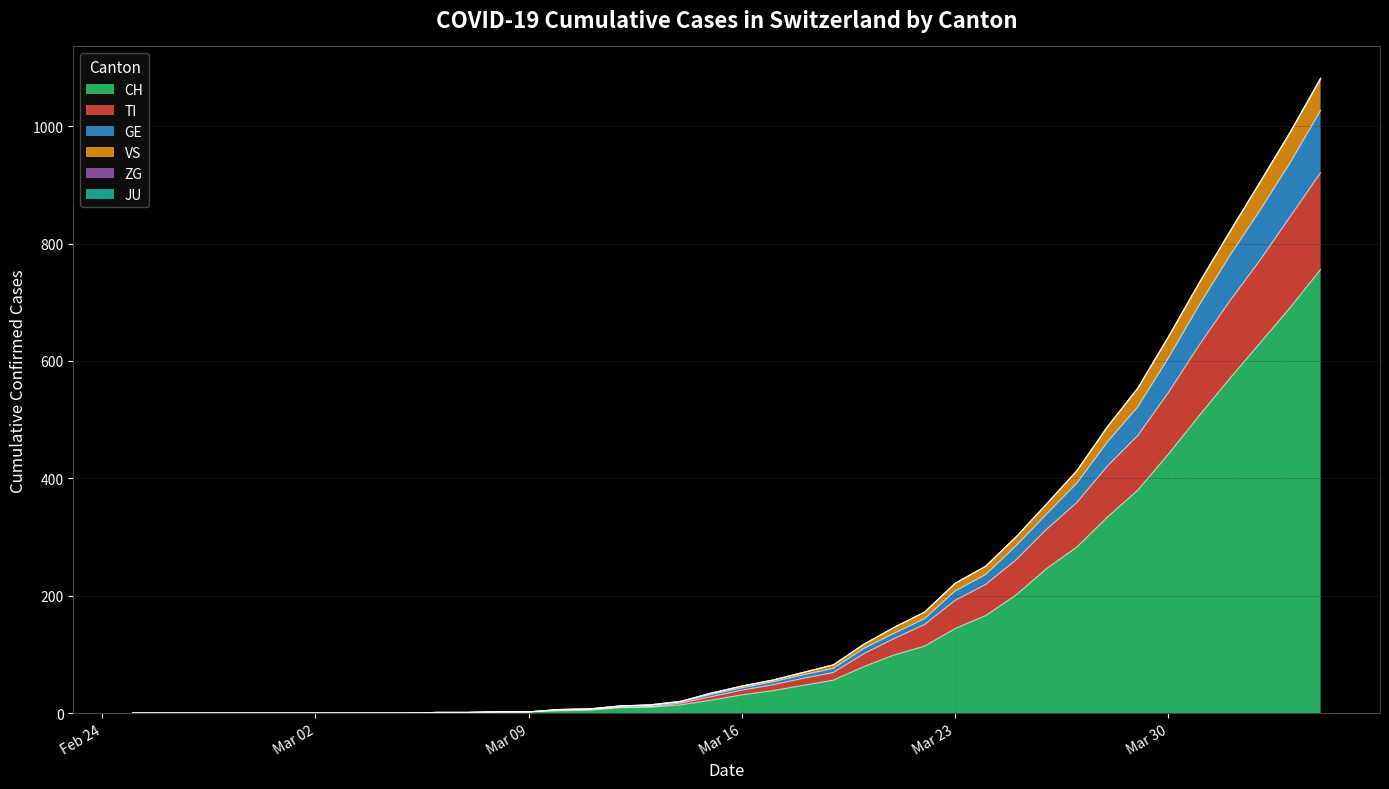

The value of CH at Mar 16 is 31. True or false?

True